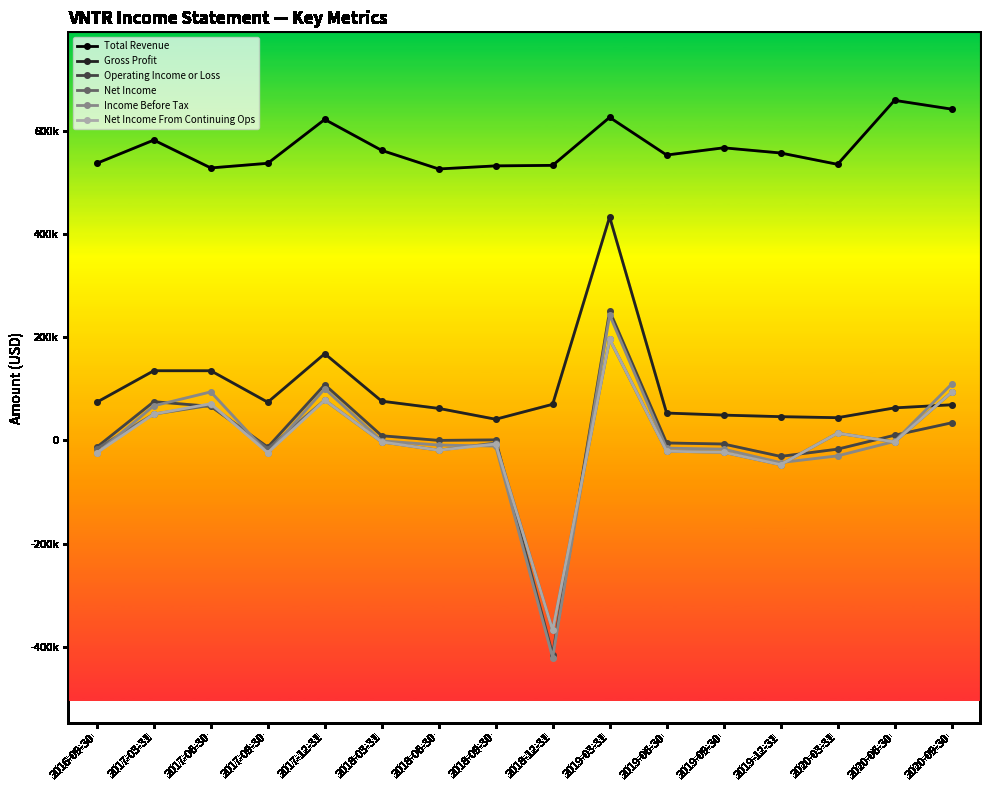

True or false: Net Income From Continuing Ops and Total Revenue intersect in this chart.

False